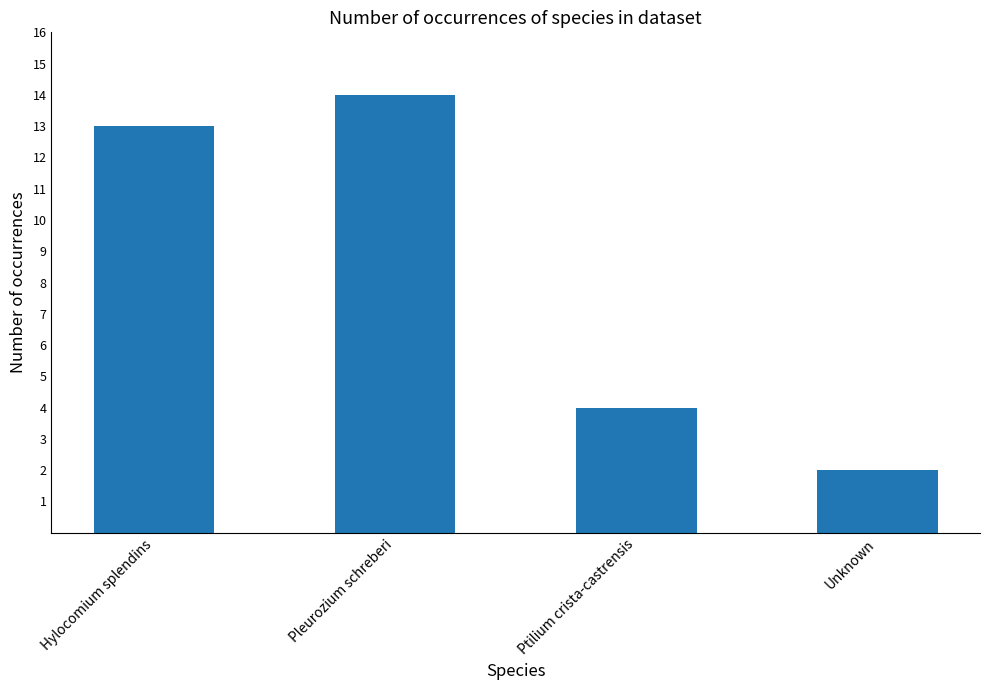

What is the label of the 4th bar from the left?

Unknown